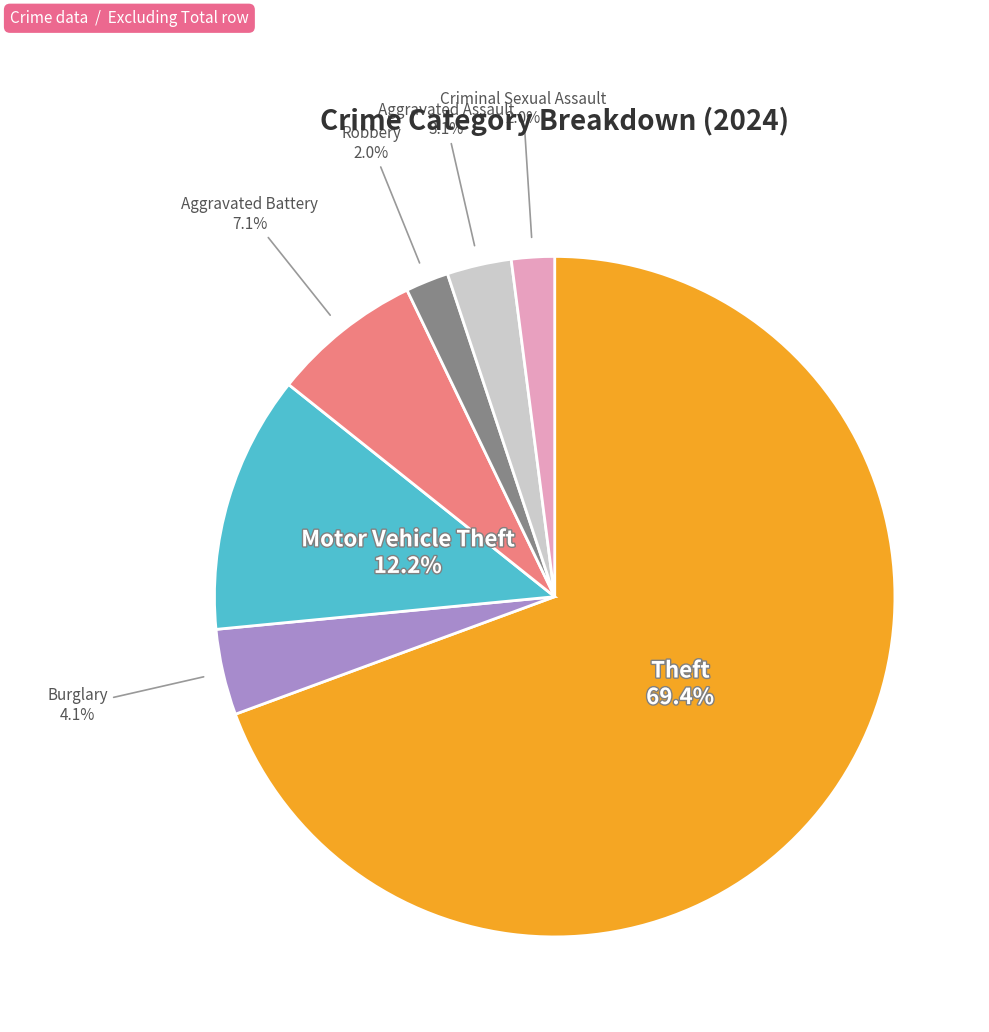

Is there any slice that represents more than half of the pie?

Yes